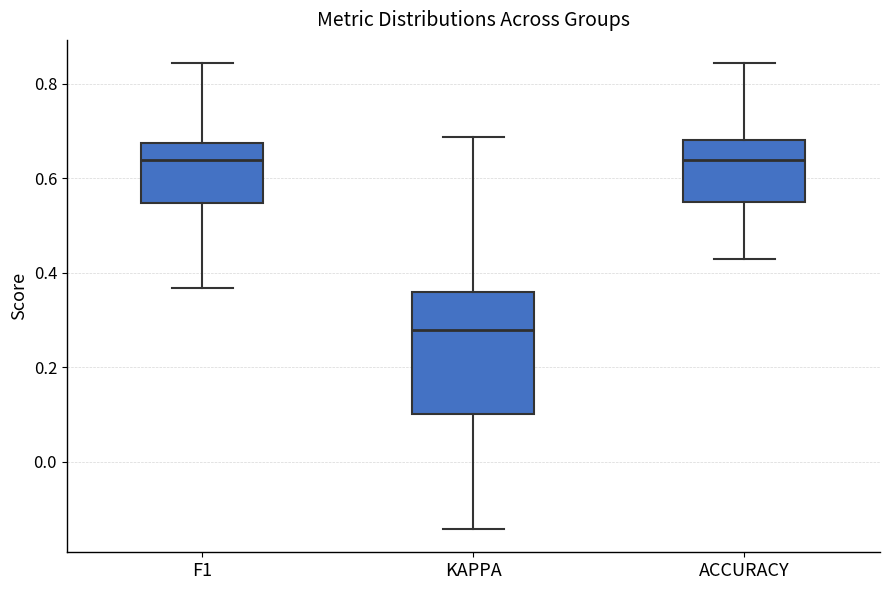

Which box is the tallest, from its lower edge to its upper edge?

KAPPA